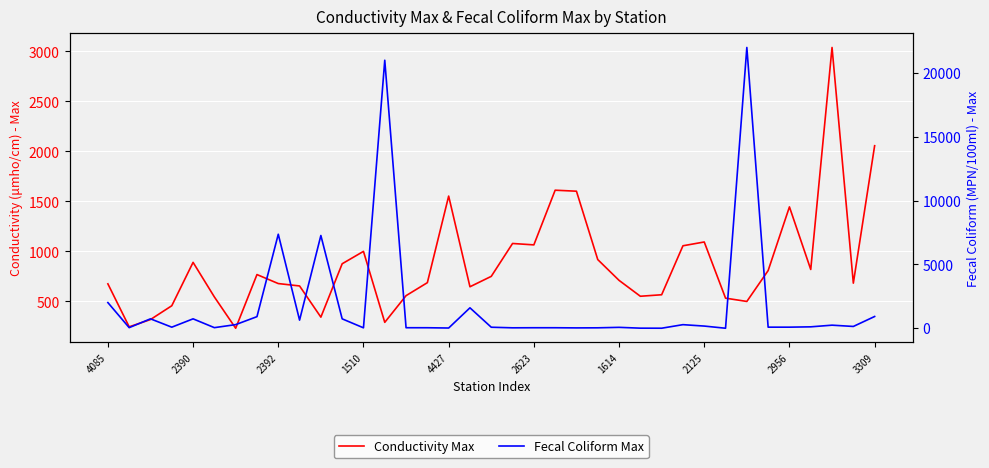

The Fecal Coliform Max series shows 30.1 at 4427. True or false?

False